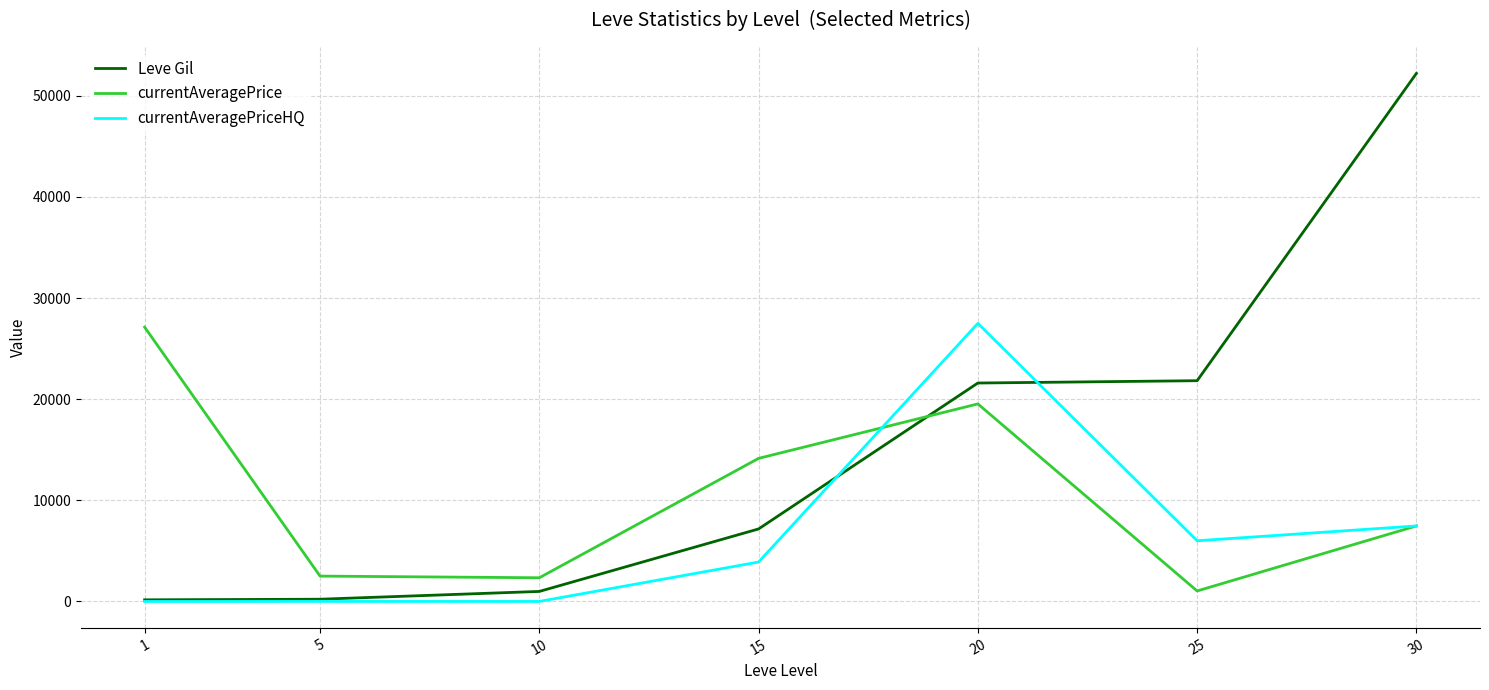

True or false: currentAveragePrice has more than 1 points higher than both neighbors.

False